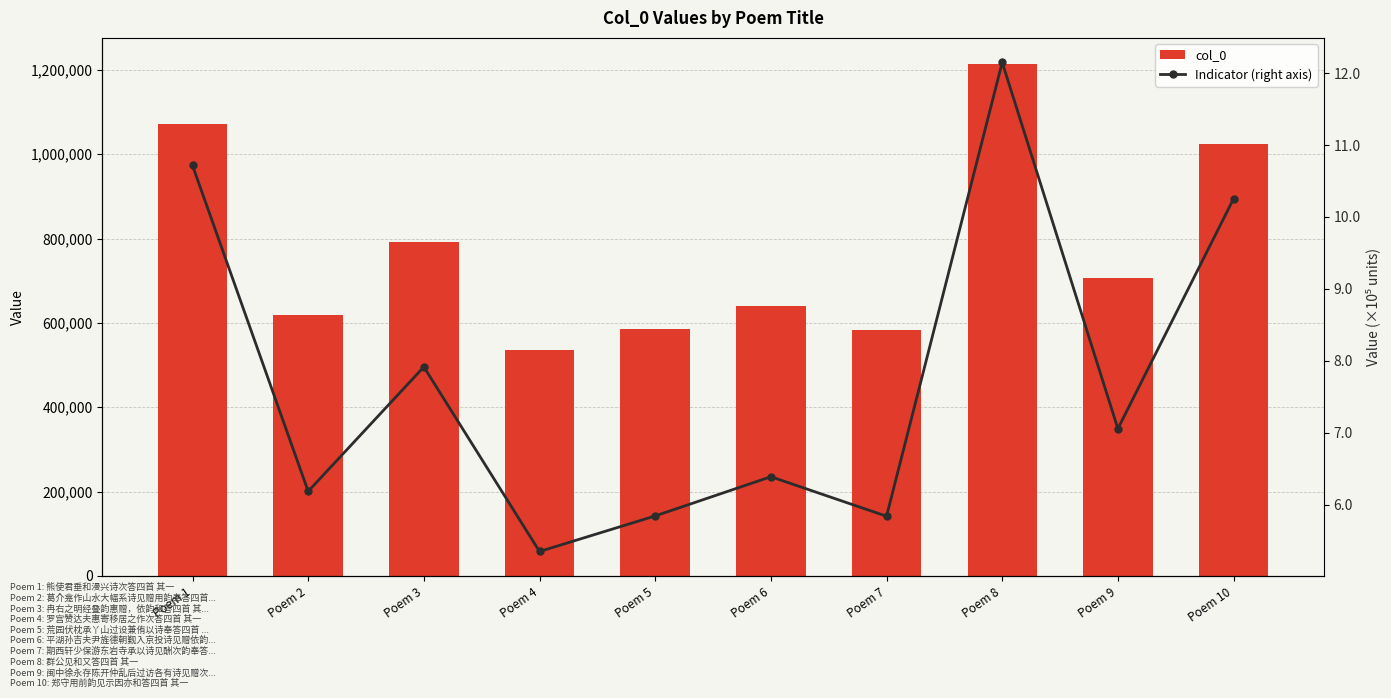

How many groups of bars are there?

10